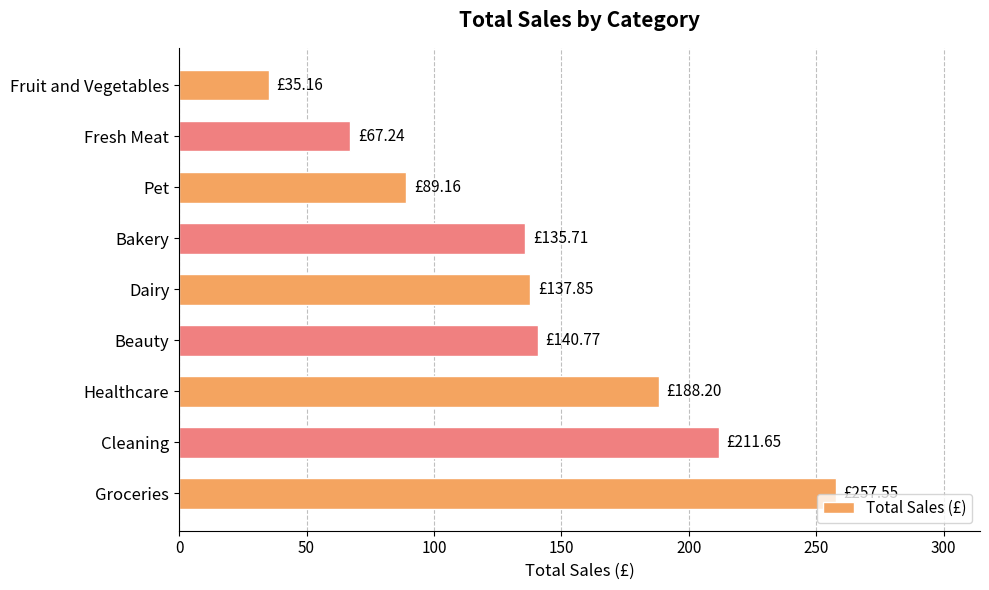

What is the sum of the values at Groceries and Fresh Meat?

324.8